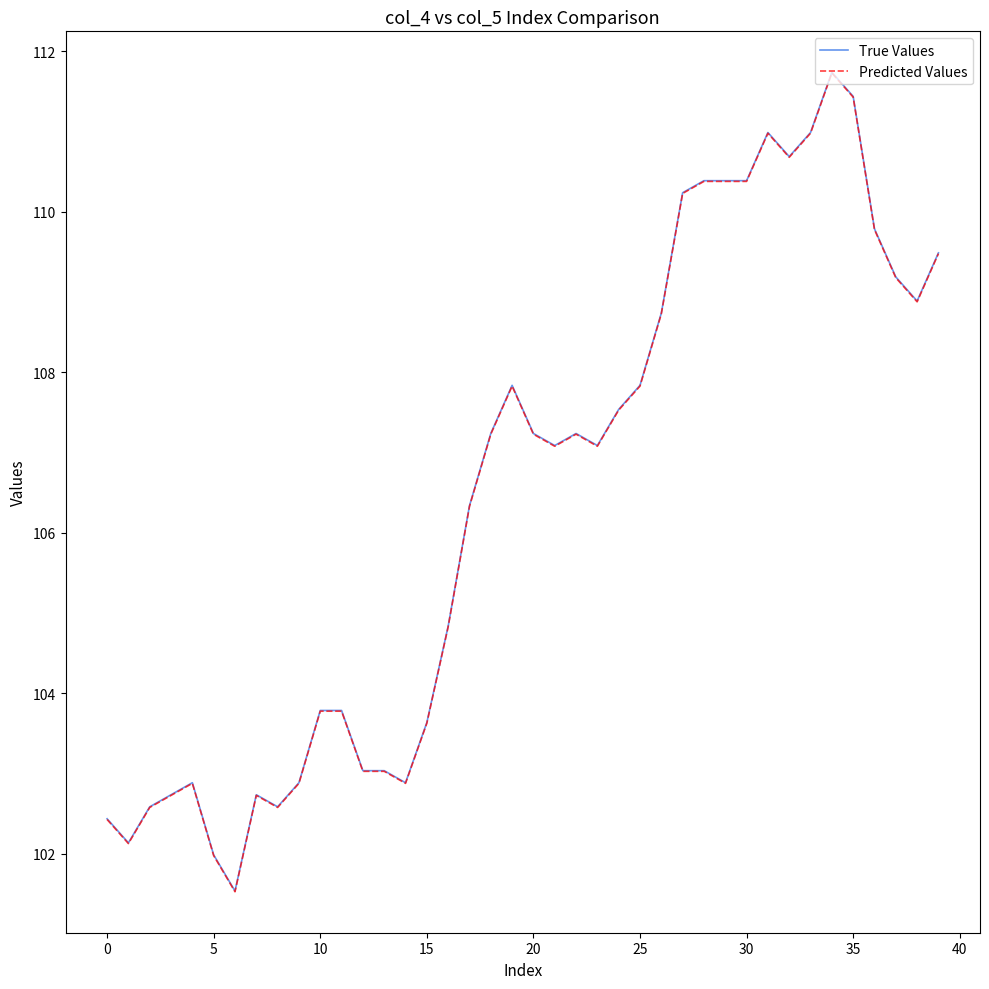

What is the smallest value displayed?

101.5